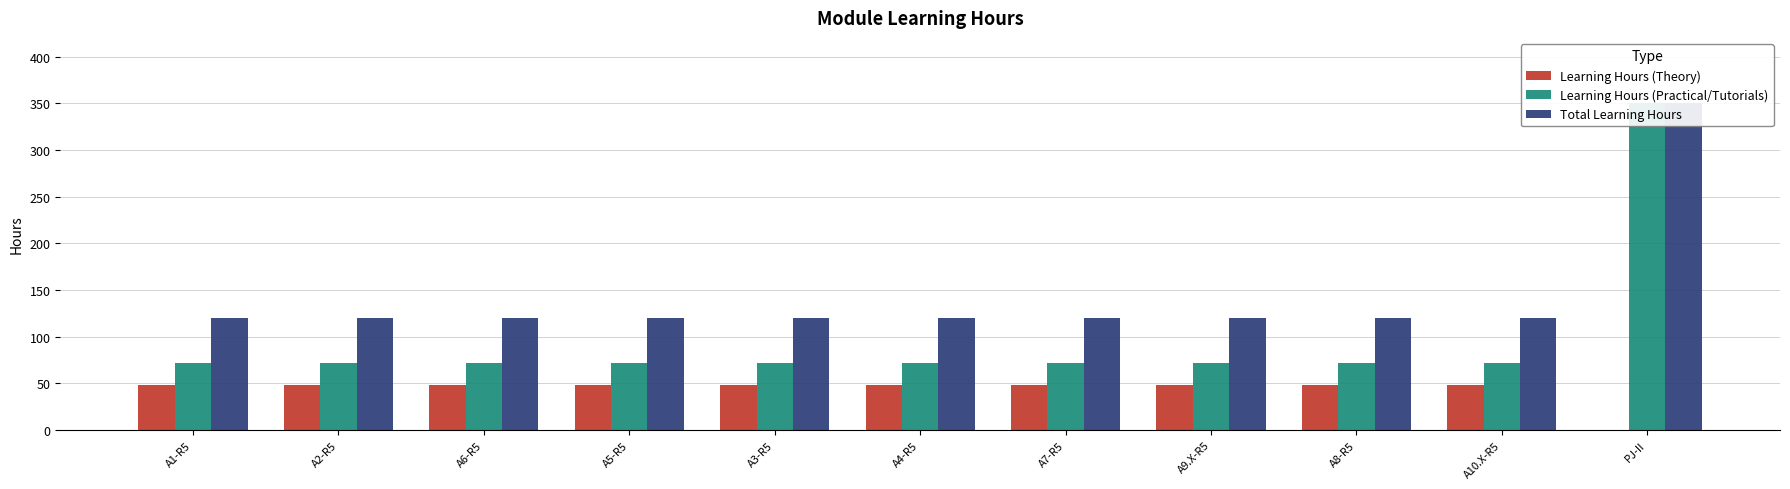

Which has a higher value, A1-R5 or A10.X-R5?

A1-R5